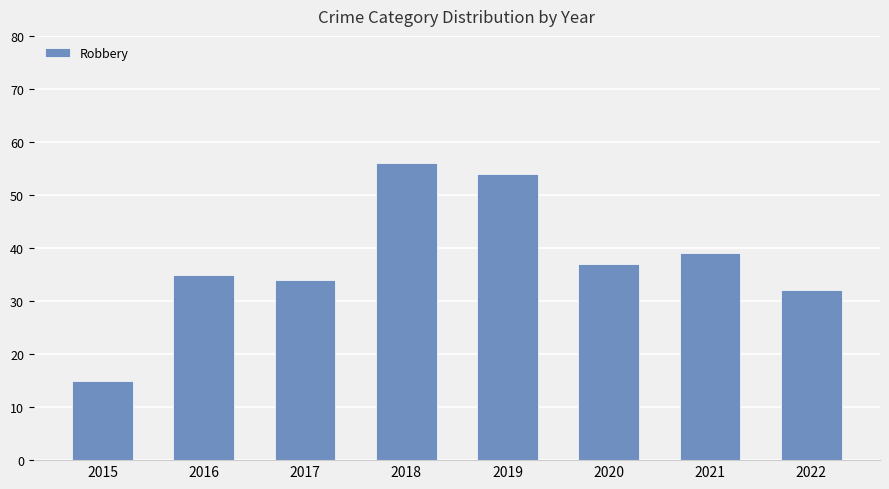

The value at 2016 is 14. True or false?

False